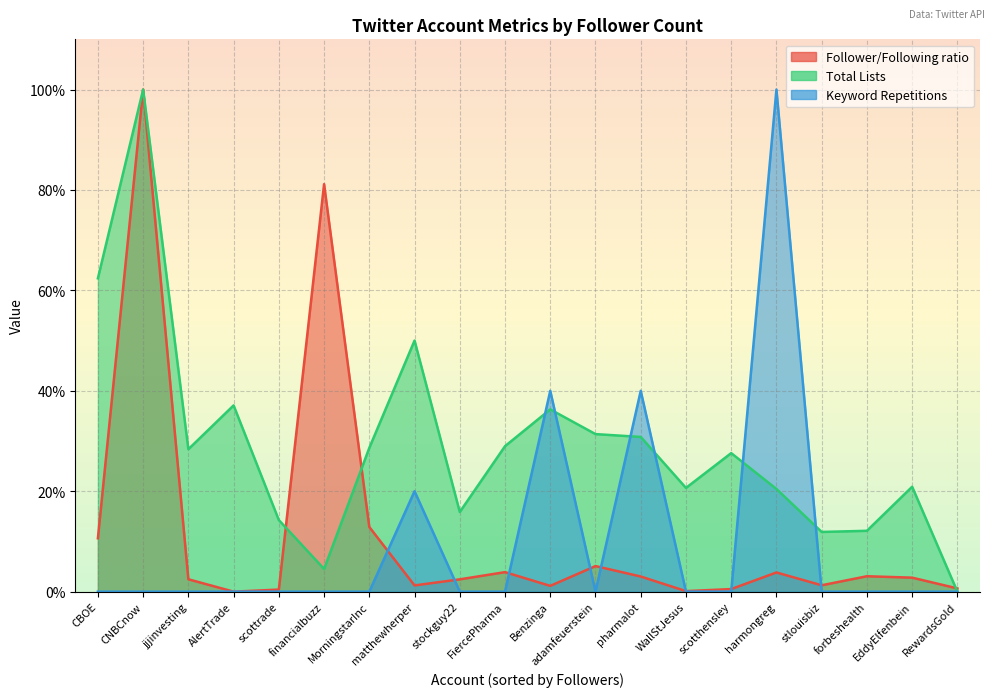

The value of Follower/Following ratio at RewardsGold is 1.1. True or false?

False